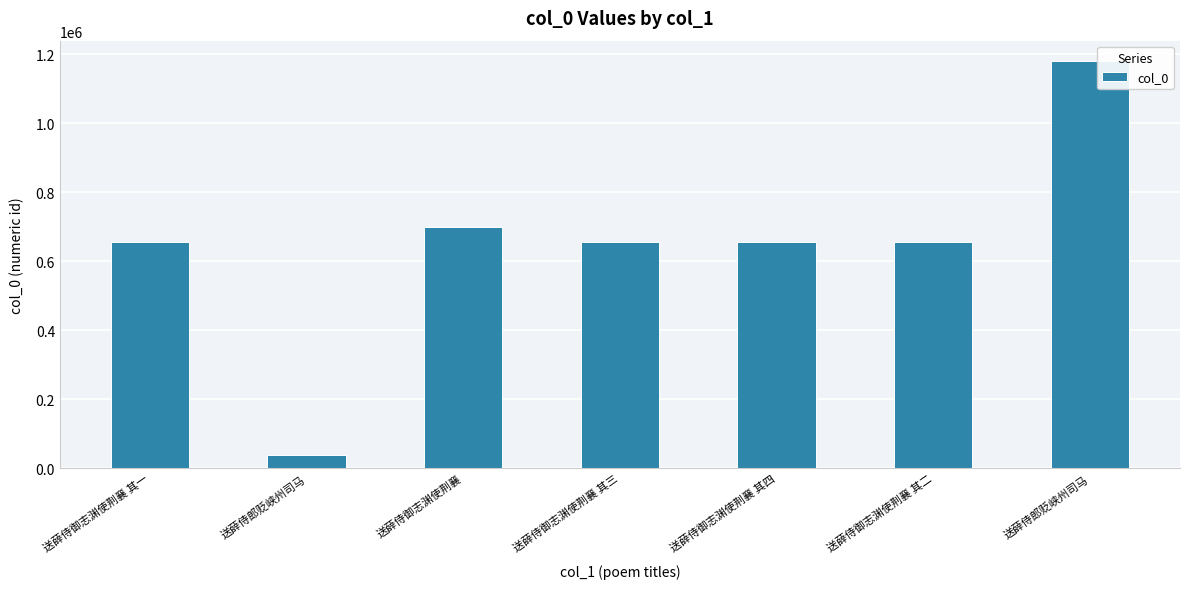

List the labels in order of value, largest first.

送薛侍郎贬峡州司马, 送薛侍御志渊使荆襄, 送薛侍御志渊使荆襄 其四, 送薛侍御志渊使荆襄 其三, 送薛侍御志渊使荆襄 其二, 送薛侍御志渊使荆襄 其一, 送薛侍郎贬峡州司马